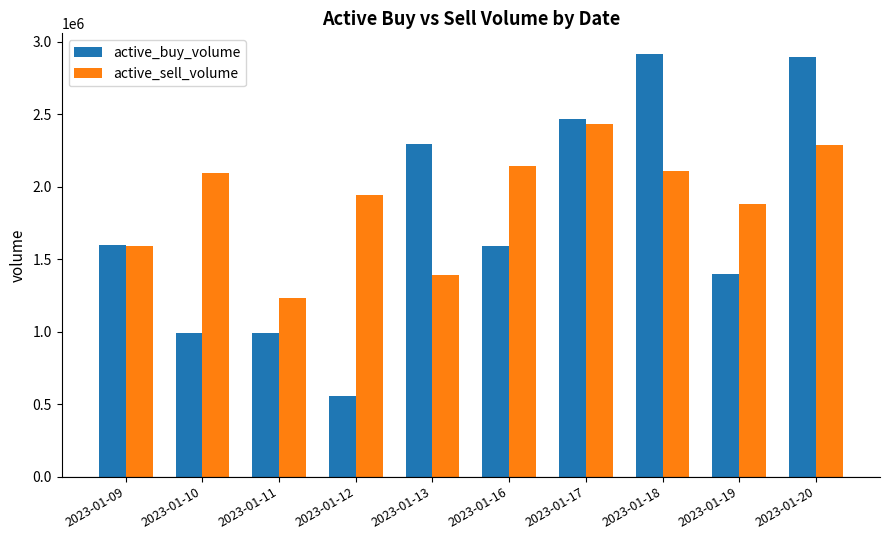

What is the average value of the active_buy_volume series?

1769981